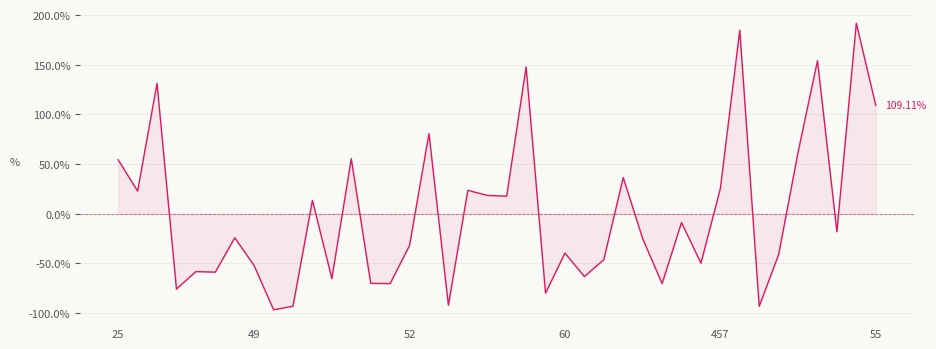

How many lines are shown in the chart?

1